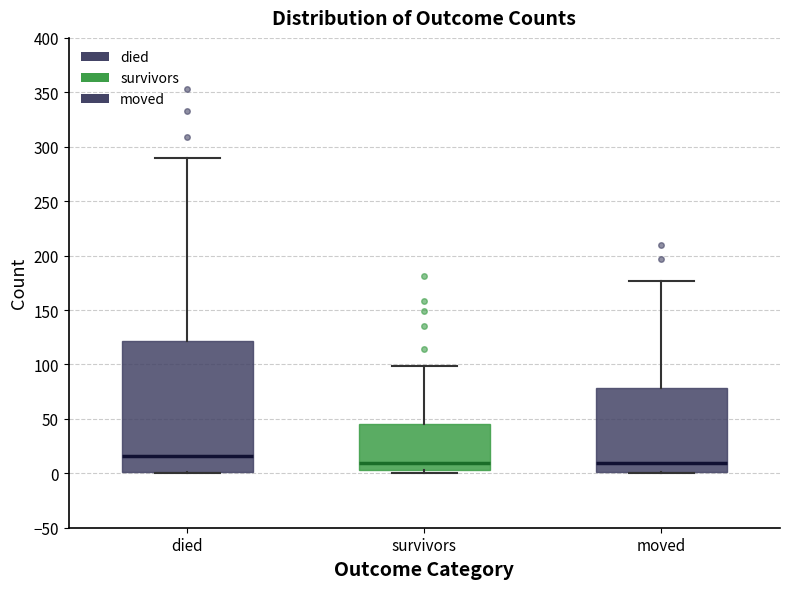

Reading left to right, read every box against the y-axis: the position of its median line, the range the box covers, and the ends of its whiskers. The values are not printed on the chart, so give them approximately, as read against the axis.

died: median 15, box 0 to 120, whiskers 0 to 290
survivors: median 10, box 5 to 45, whiskers 0 to 100
moved: median 10, box 0 to 80, whiskers 0 to 175